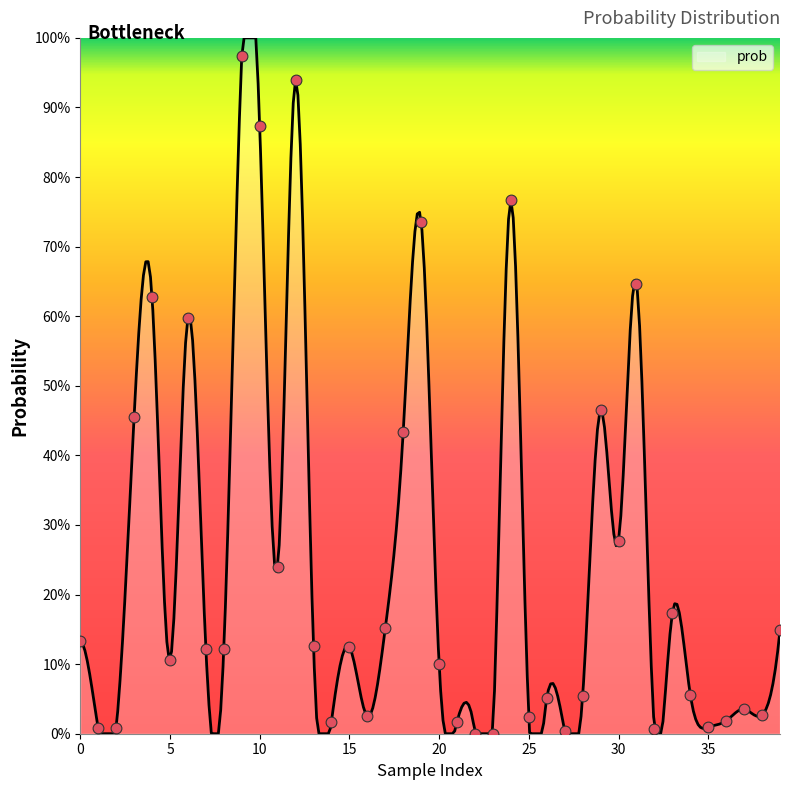

Between 29 and 19, which is larger?

19